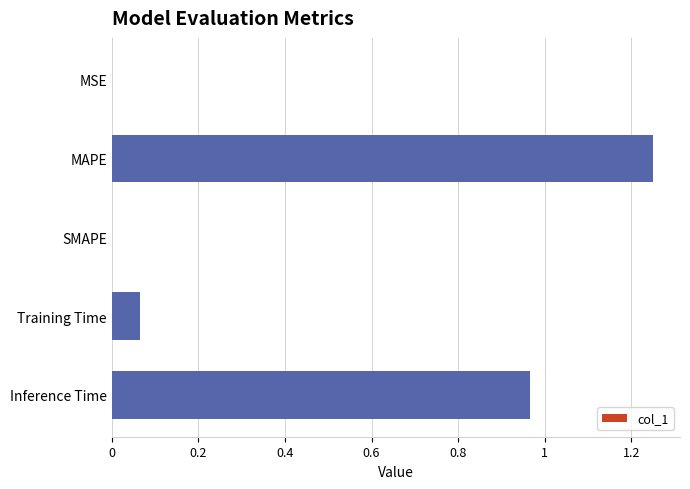

What is the sum of all values?

2.3